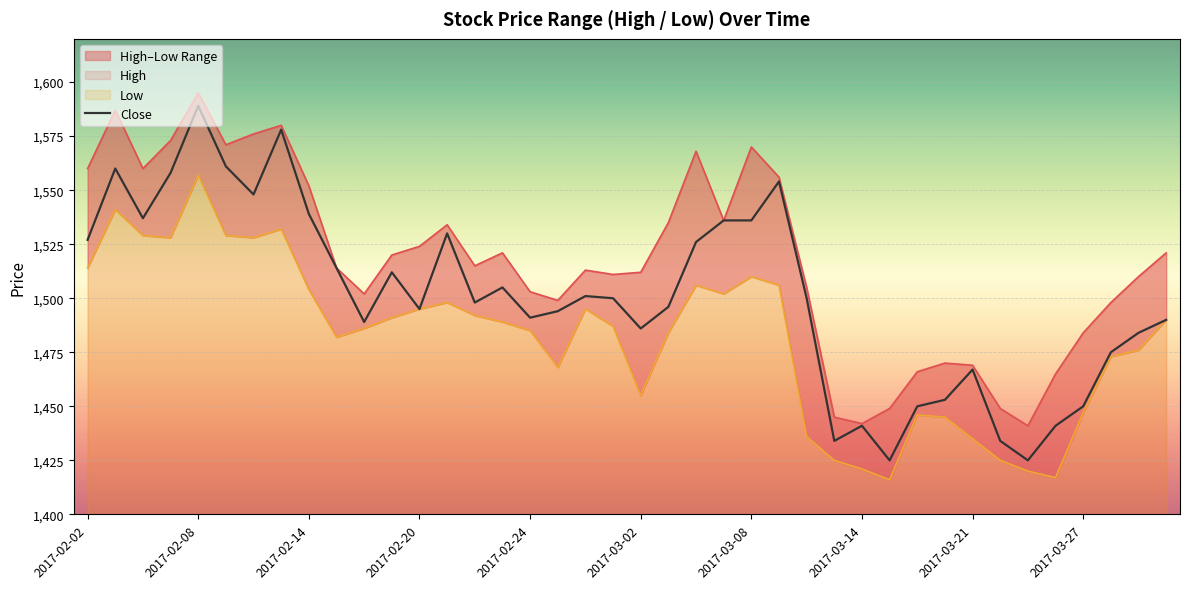

What is the maximum value for Close?

1589